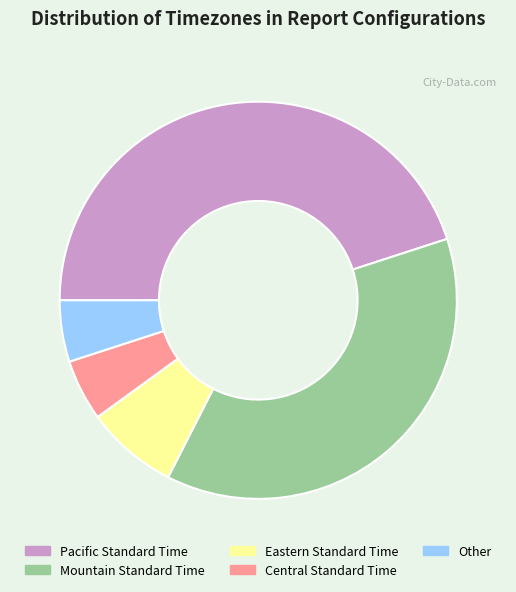

The Mountain Standard Time slice represents 27% of the pie. True or false?

False